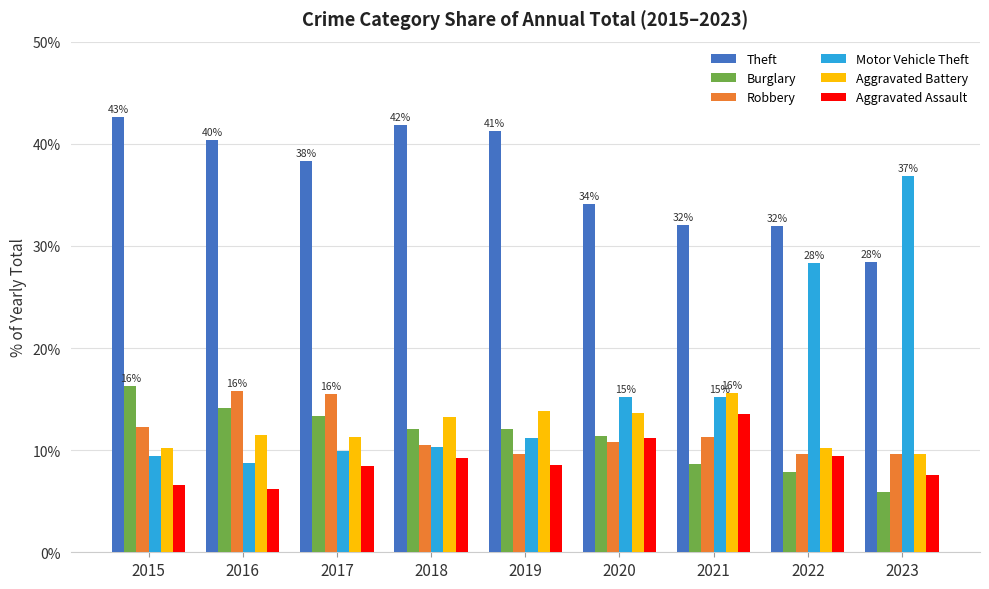

What is the spread (max minus min) of values at 2022?

24.0